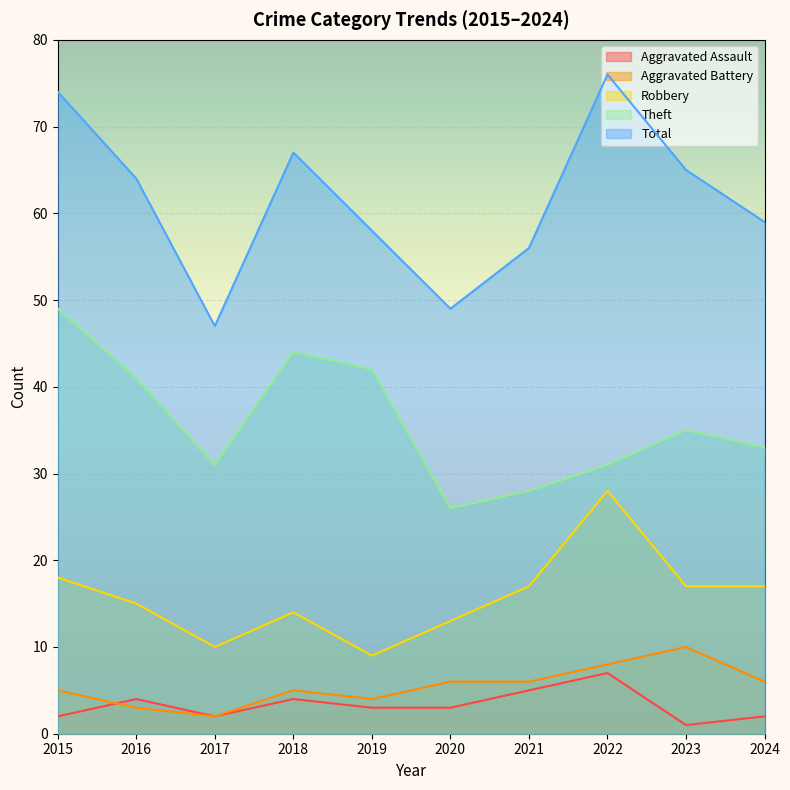

What is the value of the Theft point at the 10th from the left?

33